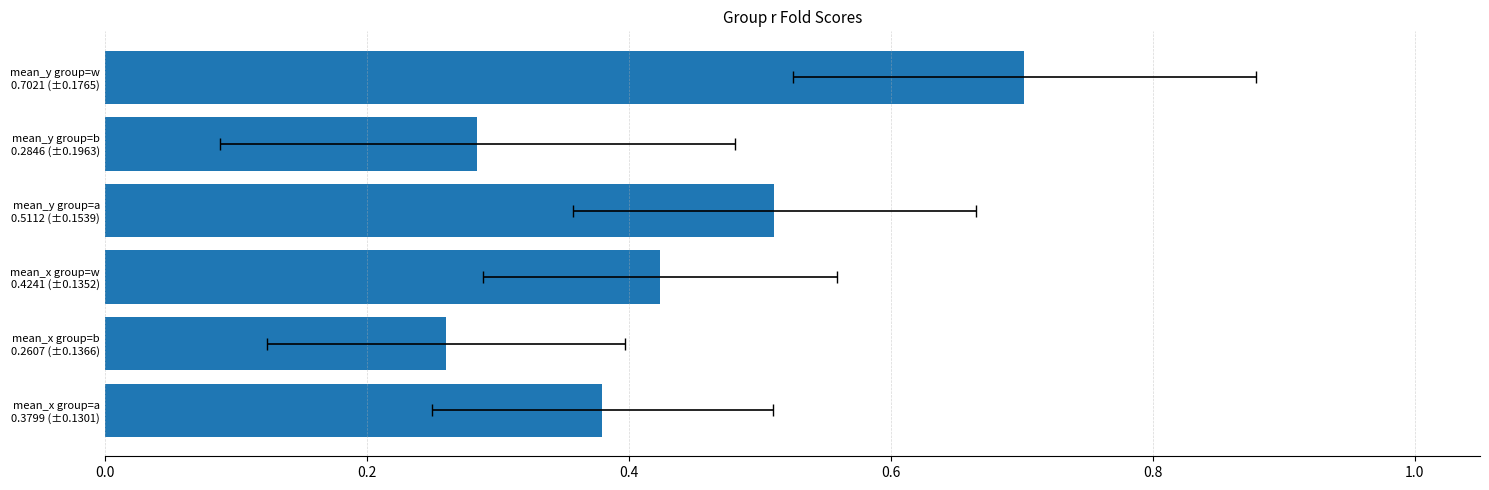

Count the number of data series in this chart.

1